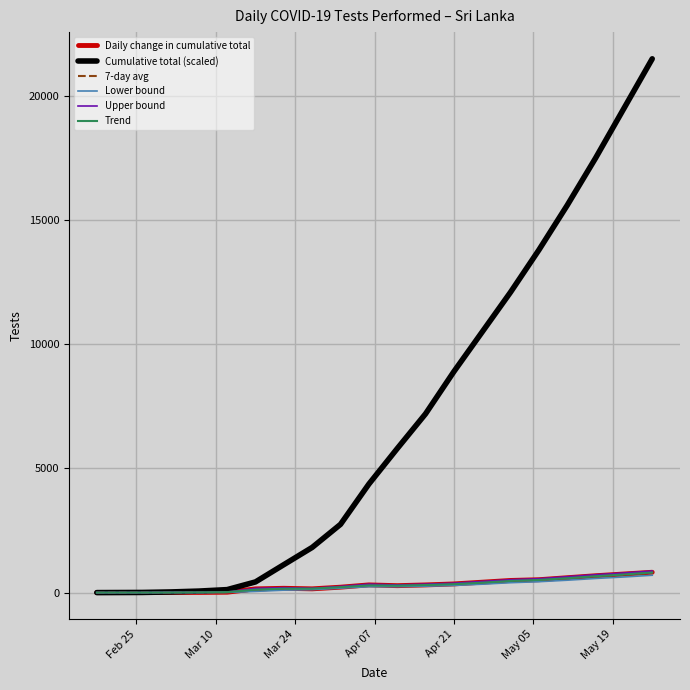

What is the highest value of the Lower bound series?

700